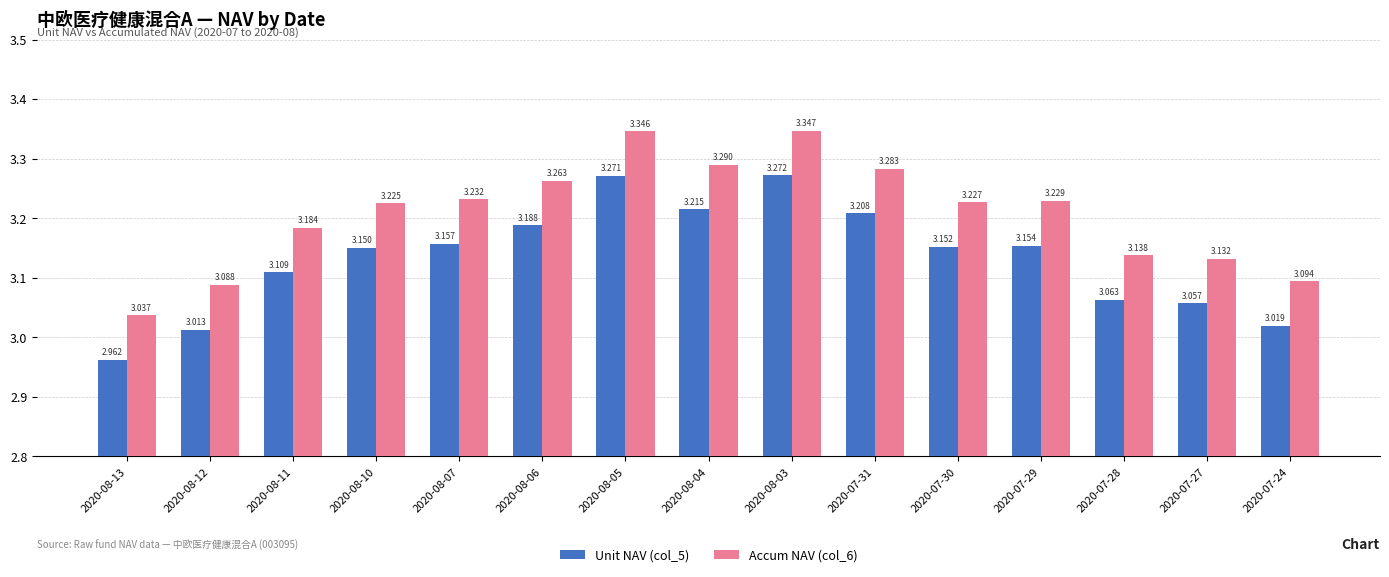

At how many categories does at least one series exceed 2?

15